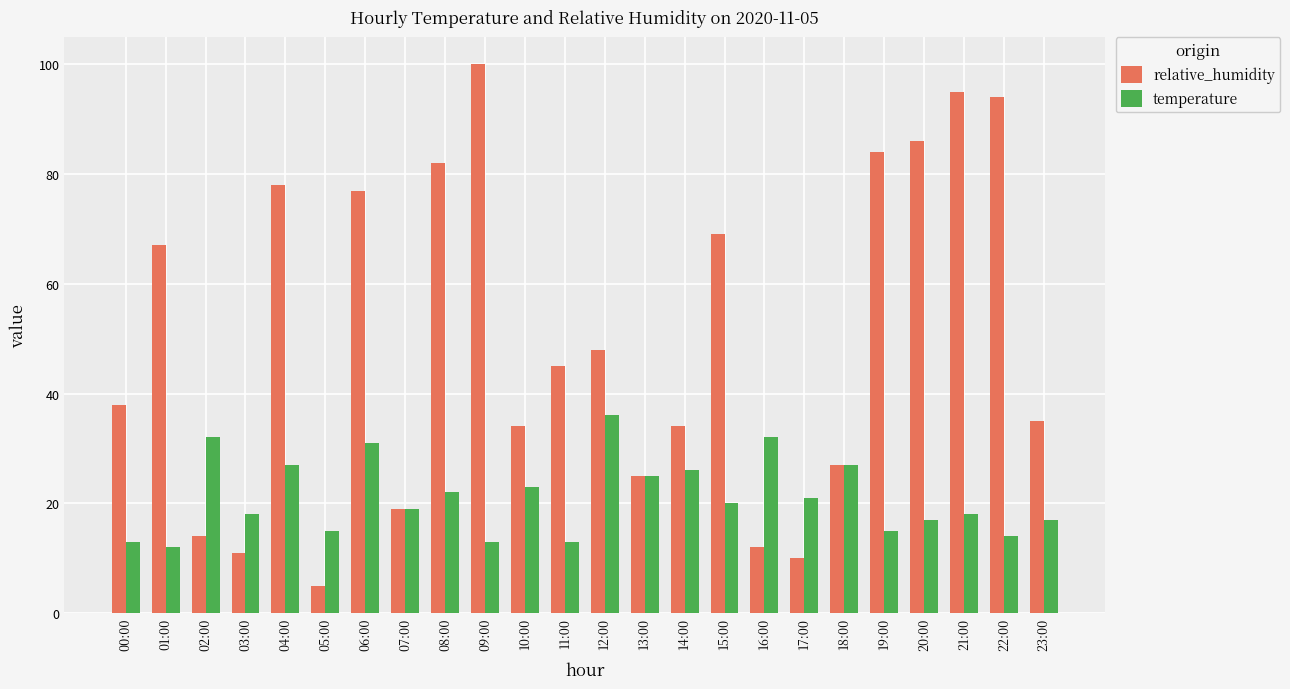

Reading right to left, what are all the values shown in this chart?

relative_humidity: 23:00=35	22:00=94	21:00=95	20:00=86	19:00=84	18:00=27	17:00=10	16:00=12	15:00=69	14:00=34	13:00=25	12:00=48	11:00=45	10:00=34	09:00=100	08:00=82	07:00=19	06:00=77	05:00=5	04:00=78	03:00=11	02:00=14	01:00=67	00:00=38
temperature: 23:00=17	22:00=14	21:00=18	20:00=17	19:00=15	18:00=27	17:00=21	16:00=32	15:00=20	14:00=26	13:00=25	12:00=36	11:00=13	10:00=23	09:00=13	08:00=22	07:00=19	06:00=31	05:00=15	04:00=27	03:00=18	02:00=32	01:00=12	00:00=13